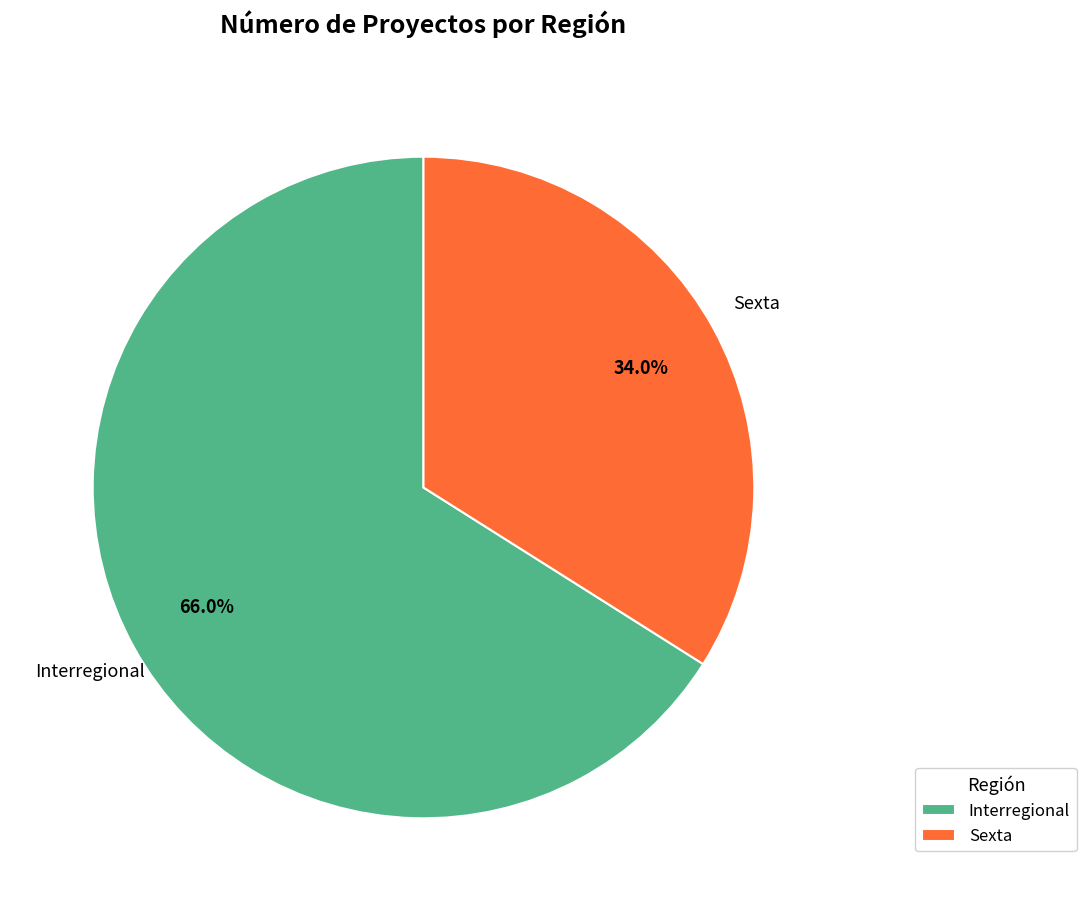

What is the total percentage of Interregional and Sexta?

100.0%